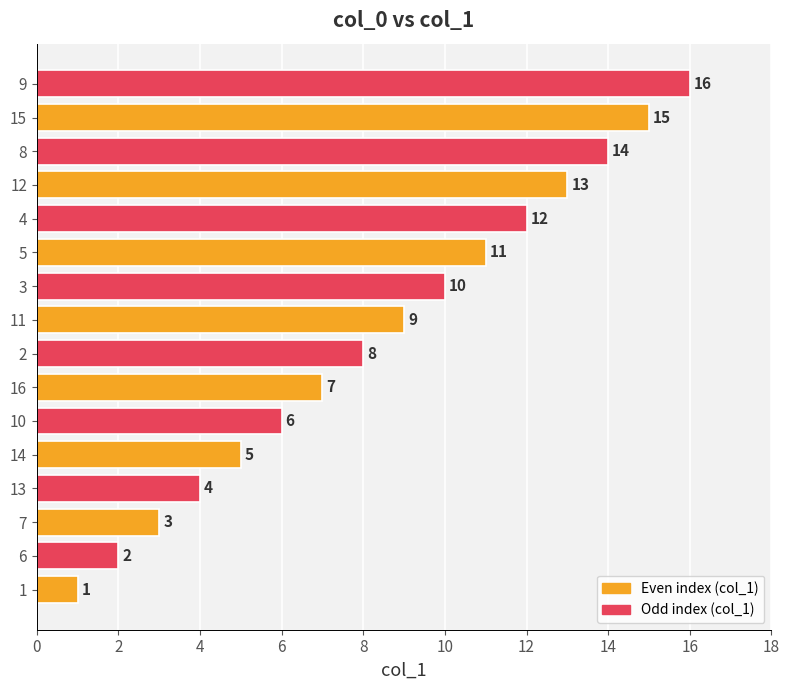

The value at 3 is 10. True or false?

True